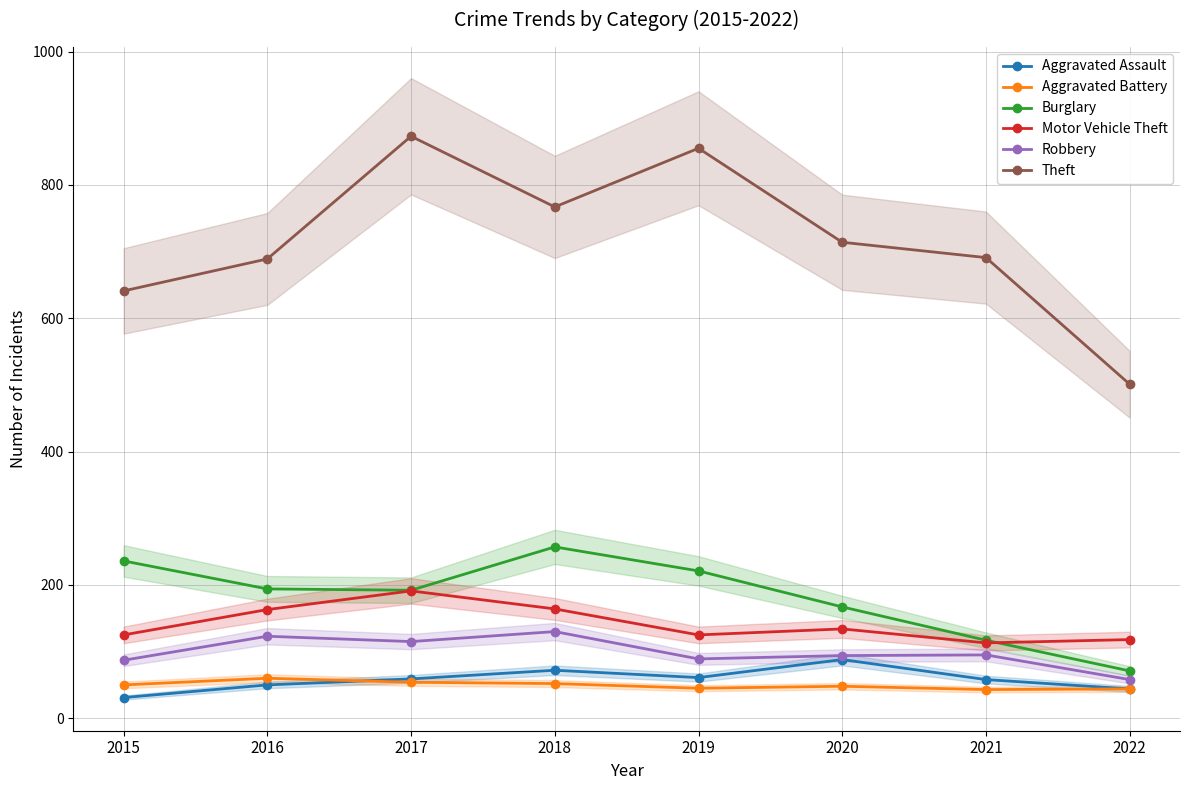

The Theft series shows 641 at 2015. True or false?

True